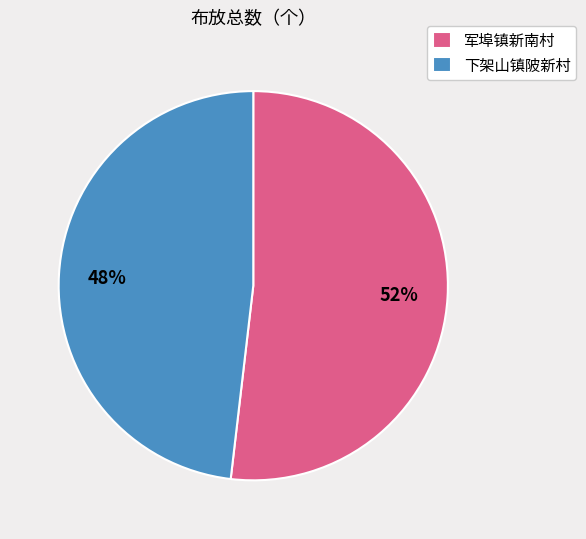

Does 下架山镇陂新村 represent more than half of the total?

No